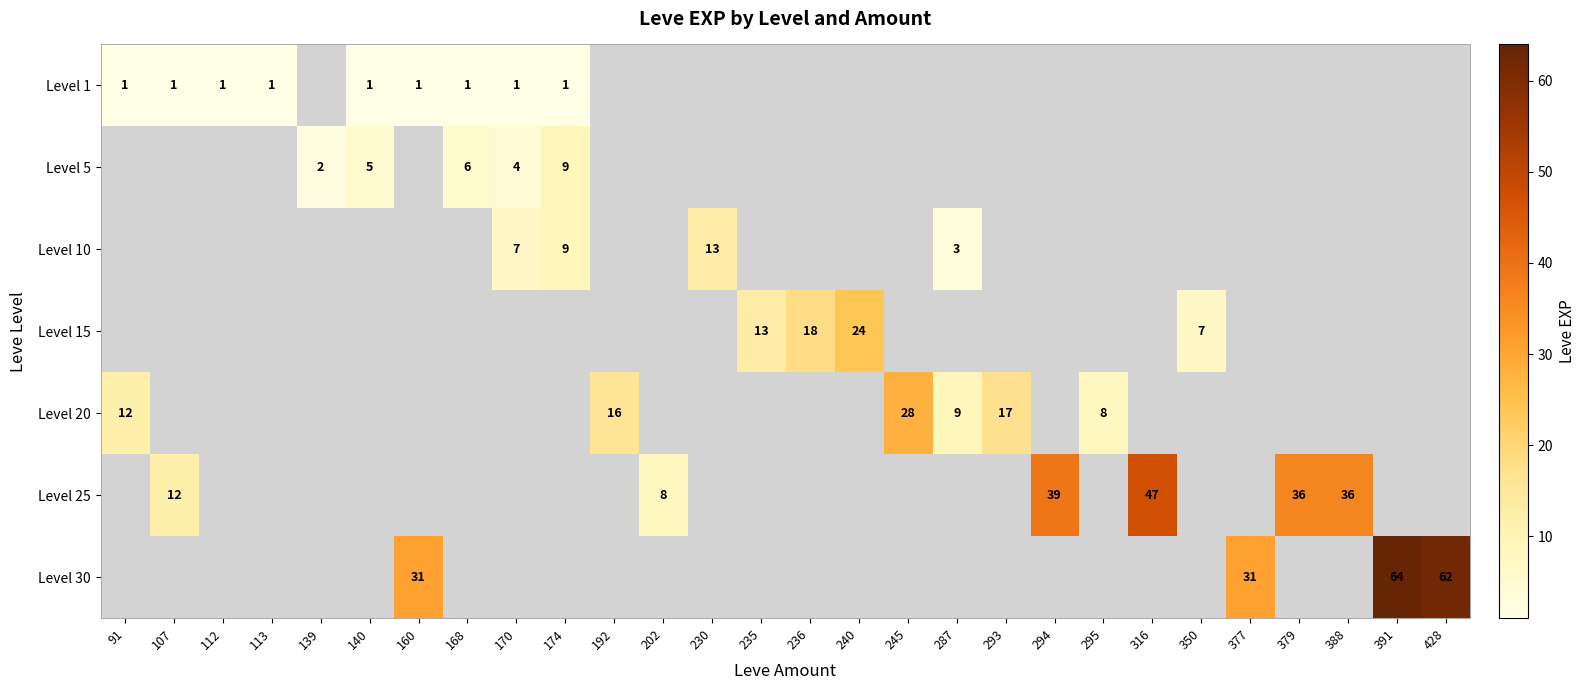

Is it true that Level 15 equals 24 at 240?

True